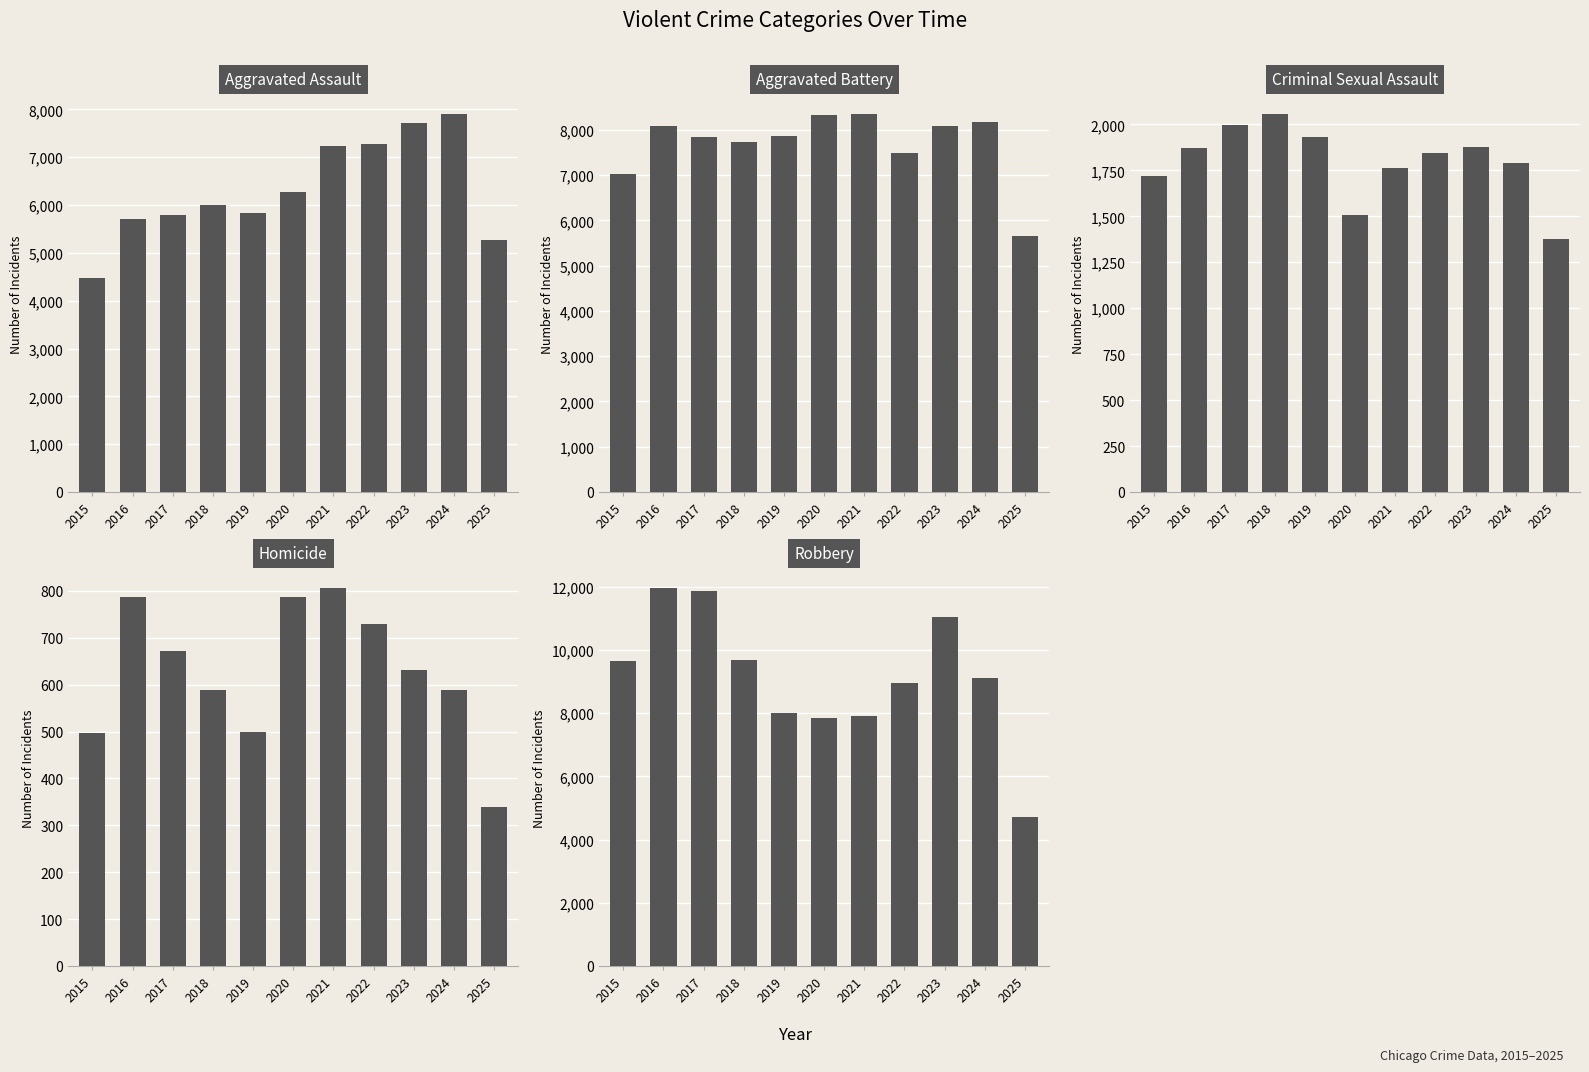

List the labels in order of Criminal Sexual Assault value, largest first.

2018, 2017, 2019, 2023, 2016, 2022, 2024, 2021, 2015, 2020, 2025